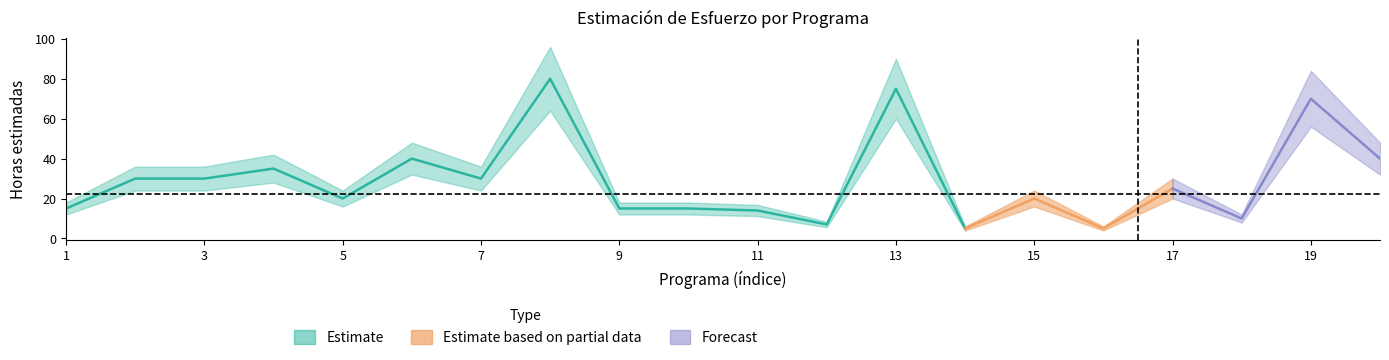

What is the difference between the highest and lowest values at 15?

8.0